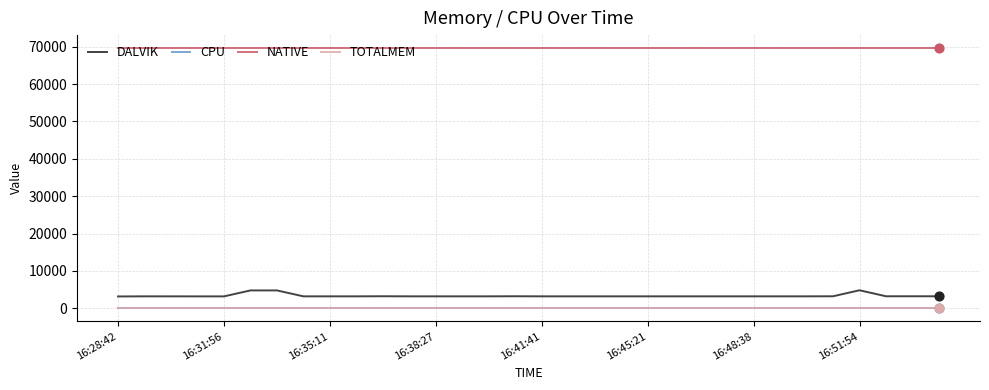

Does the chart have visible grid lines?

Yes